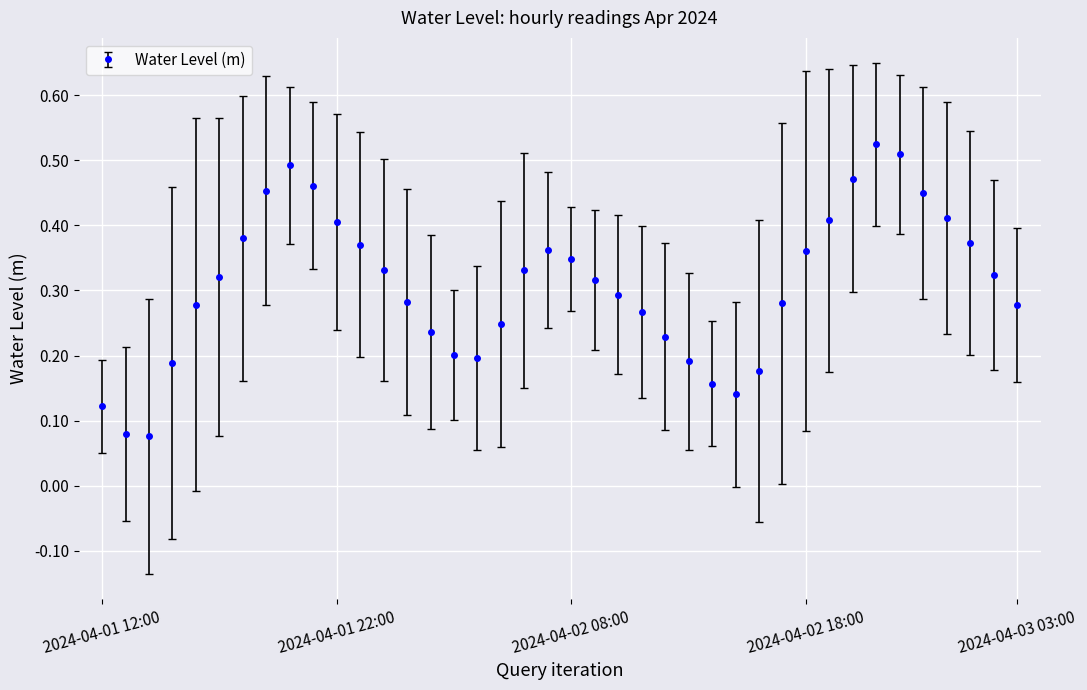

How many points are lower than both their immediate neighbors (excluding endpoints)?

3